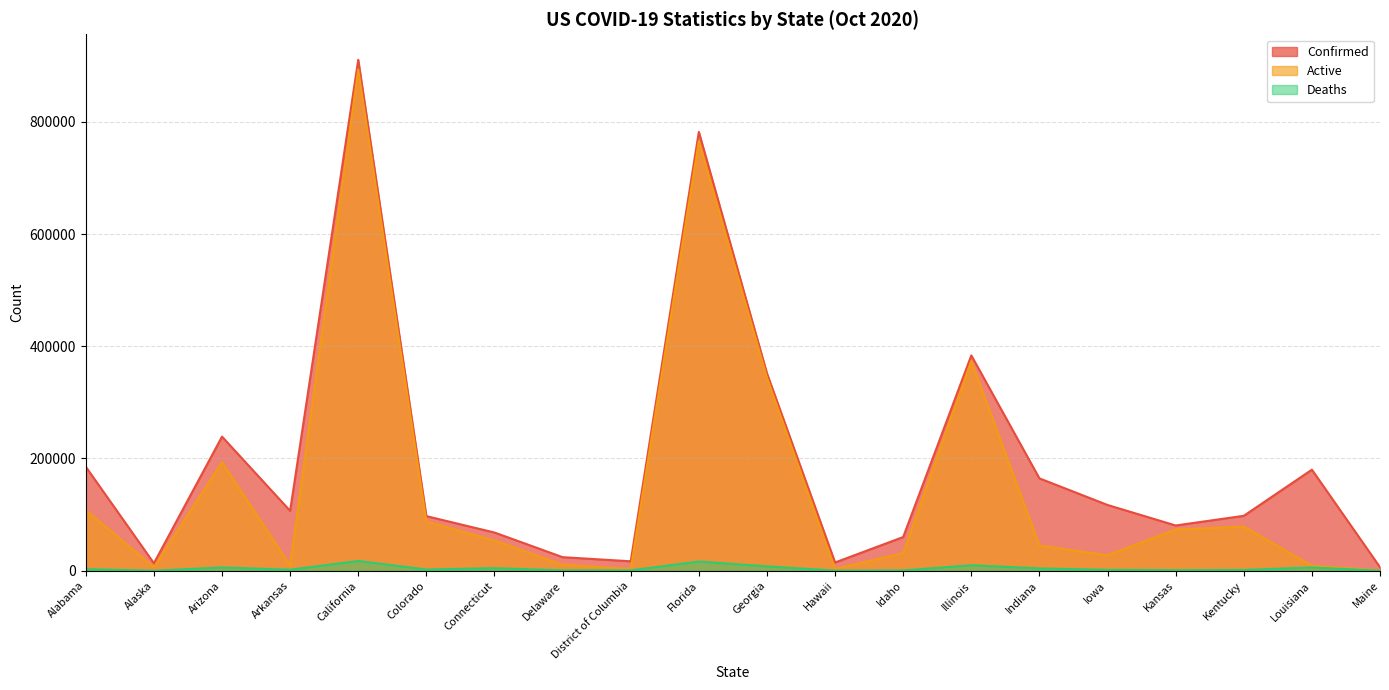

What is the difference between the Confirmed values at Louisiana and Colorado?

82769